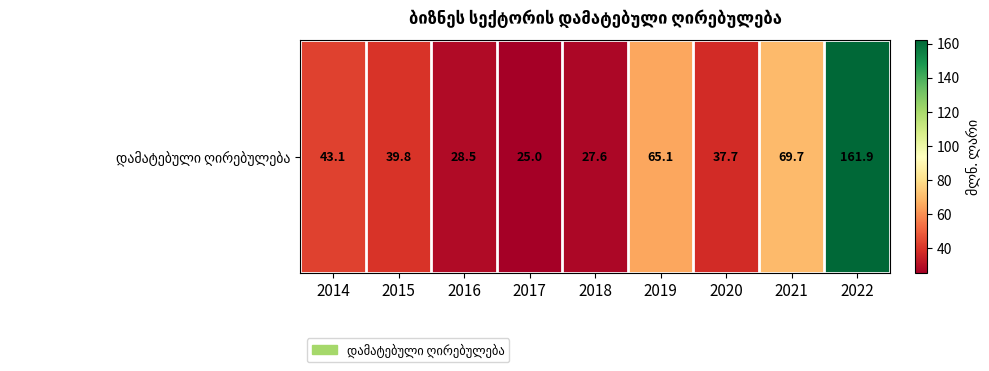

What is the difference between the maximum and minimum values?

136.9